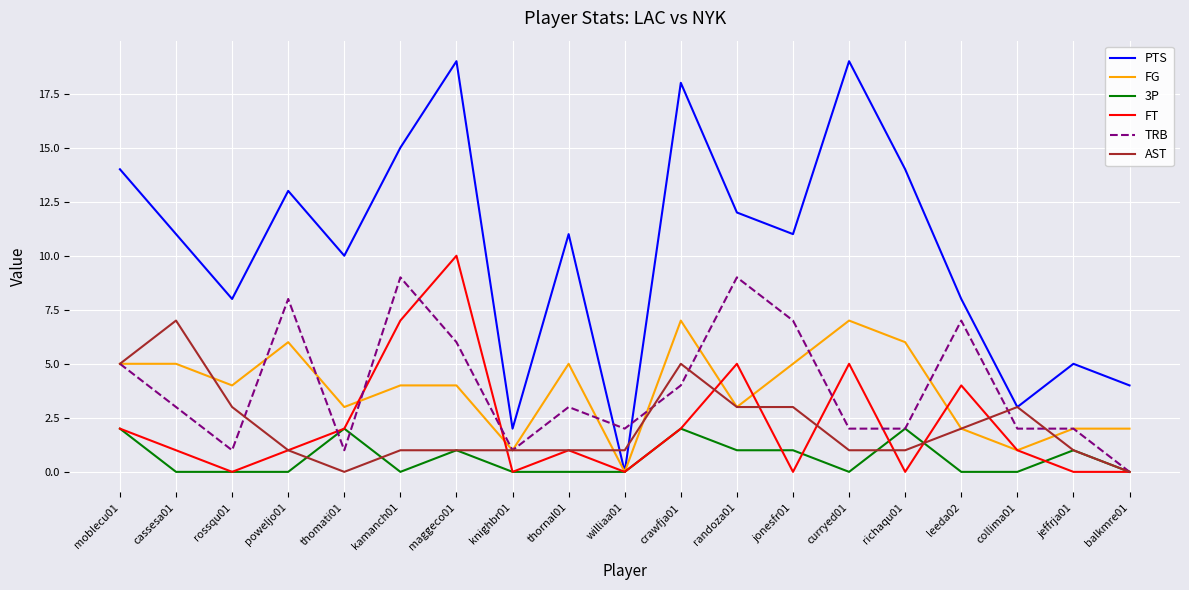

After their last crossing, which series has the higher values: TRB or PTS?

PTS